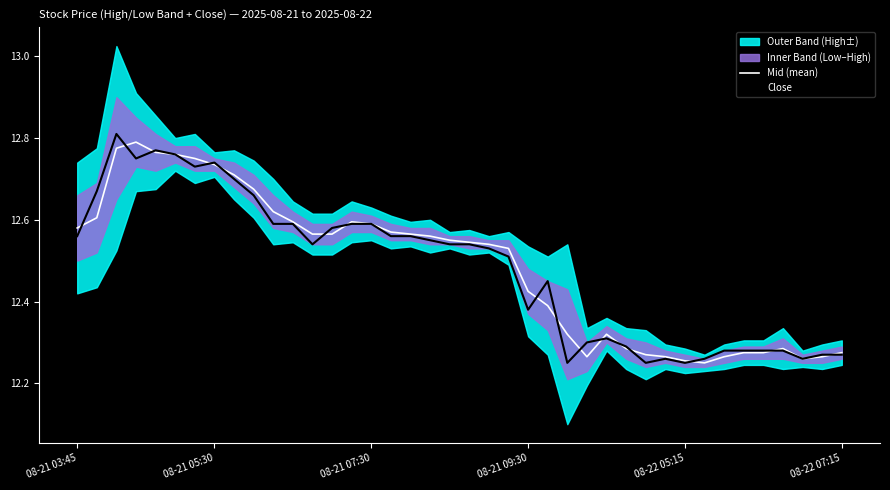

What is the sum of all Close values?

499.3